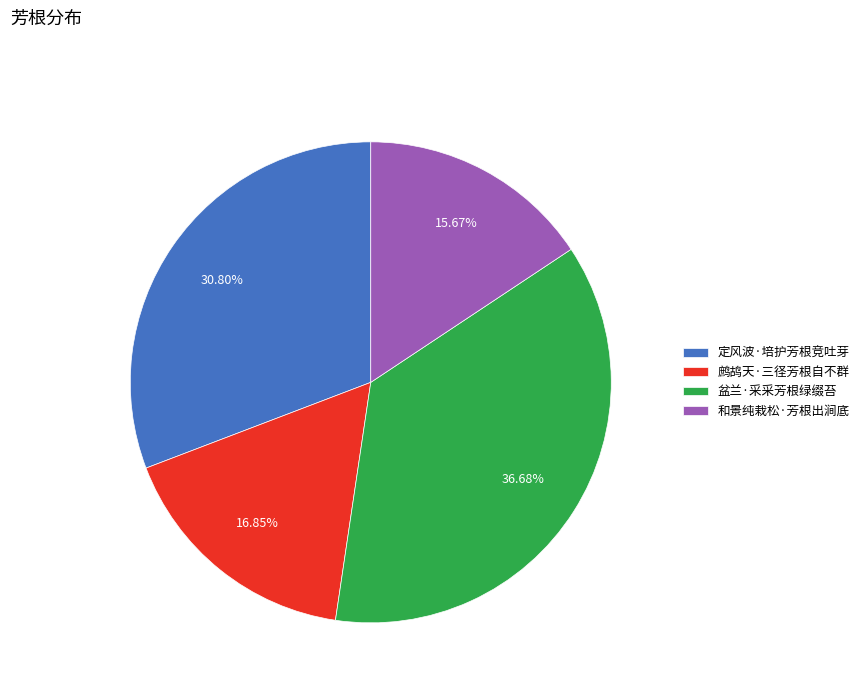

To the nearest percent, what is the difference between the largest and smallest slice percentages?

21%